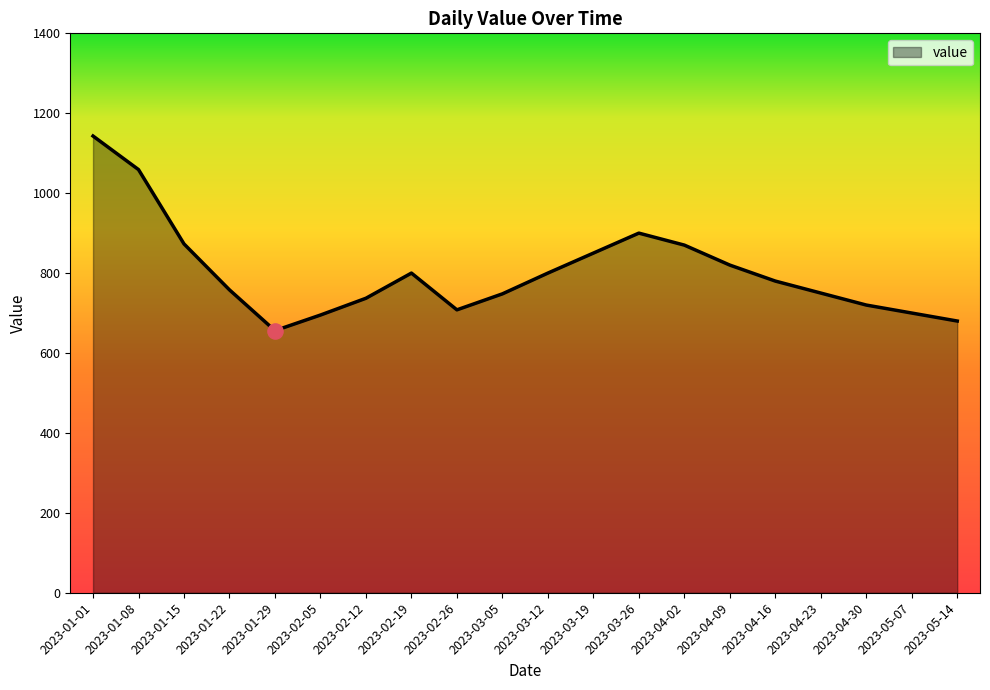

What is the change in value from 2023-01-29 to 2023-04-30?

+64